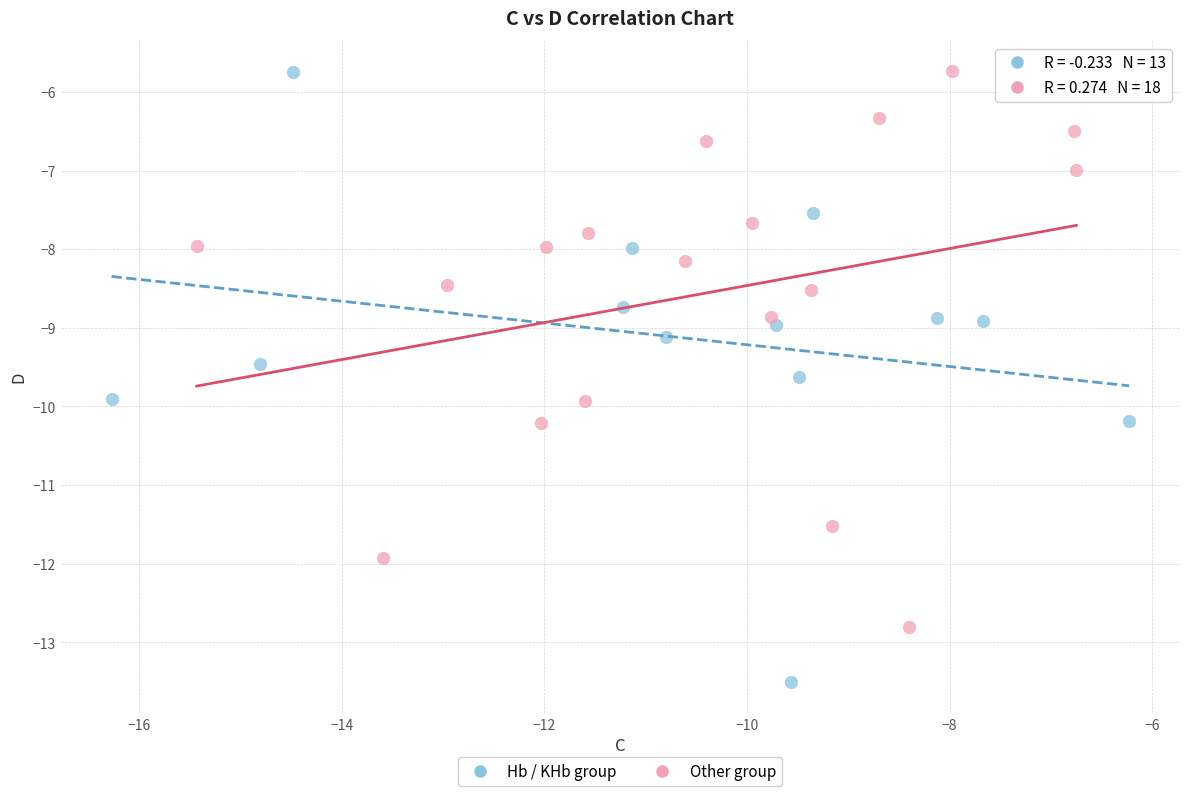

Which series has the widest spread of Y values?

Hb / KHb group